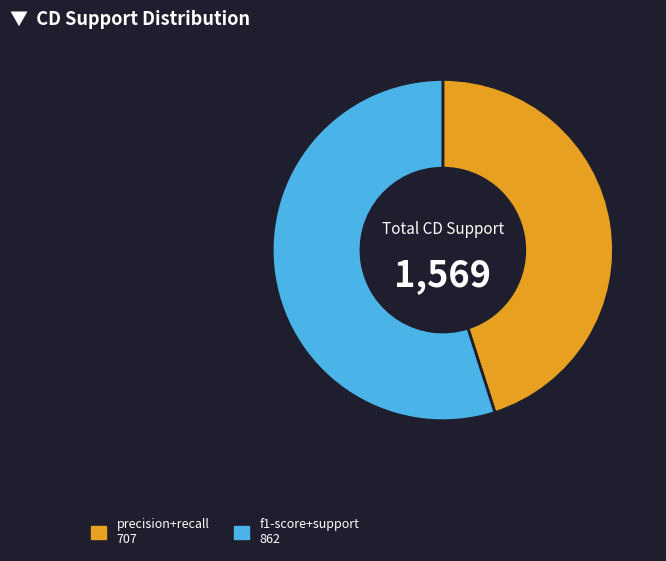

Is the sum of f1-score+support 862 and precision+recall 707 greater than half?

Yes